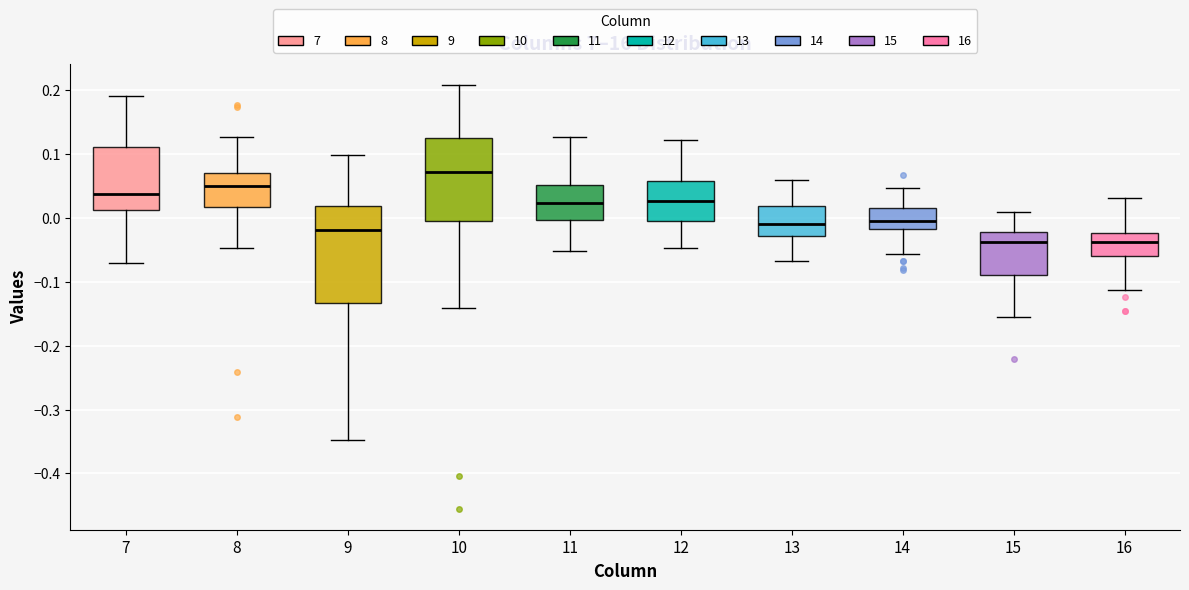

Which box is the tallest, from its lower edge to its upper edge?

9